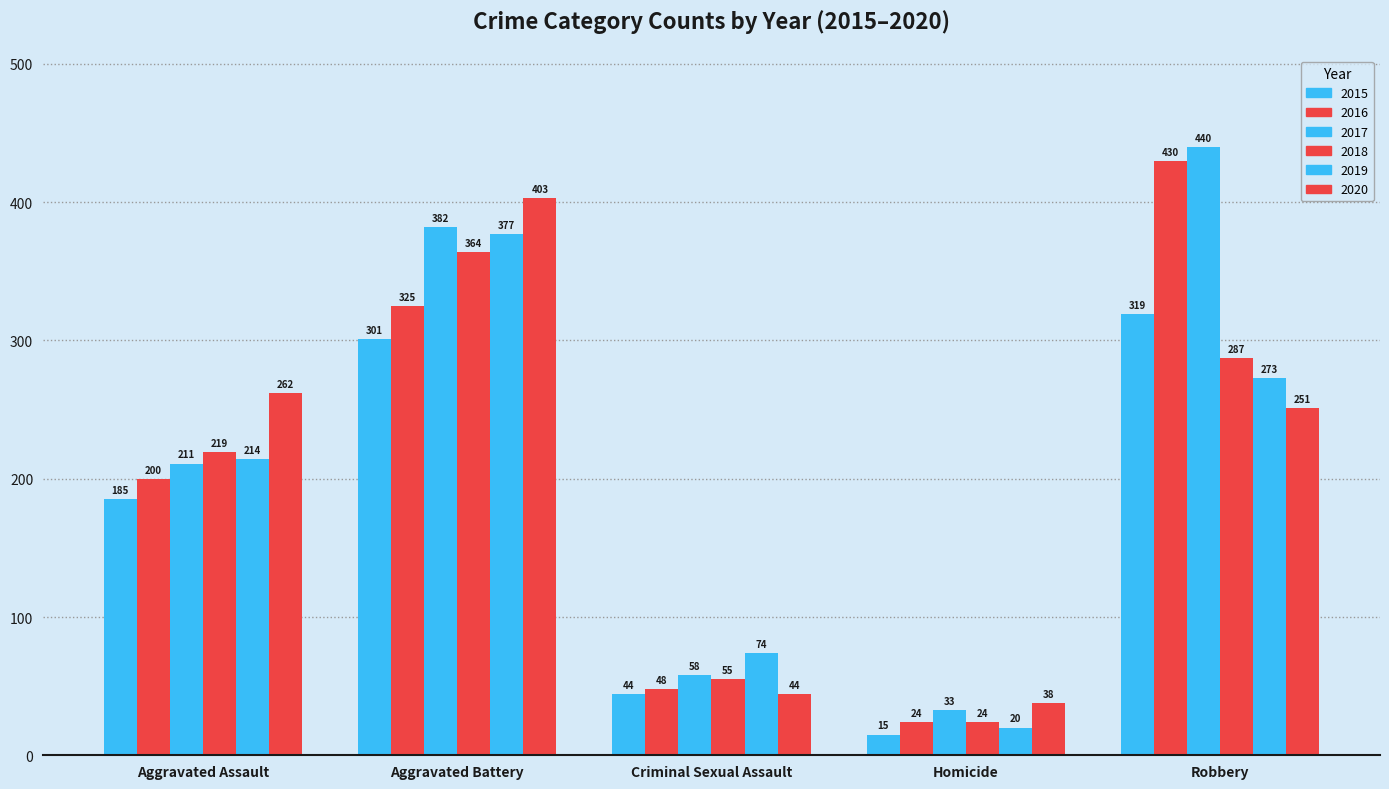

Rank the categories by 2016 value from highest to lowest.

Robbery, Aggravated Battery, Aggravated Assault, Criminal Sexual Assault, Homicide